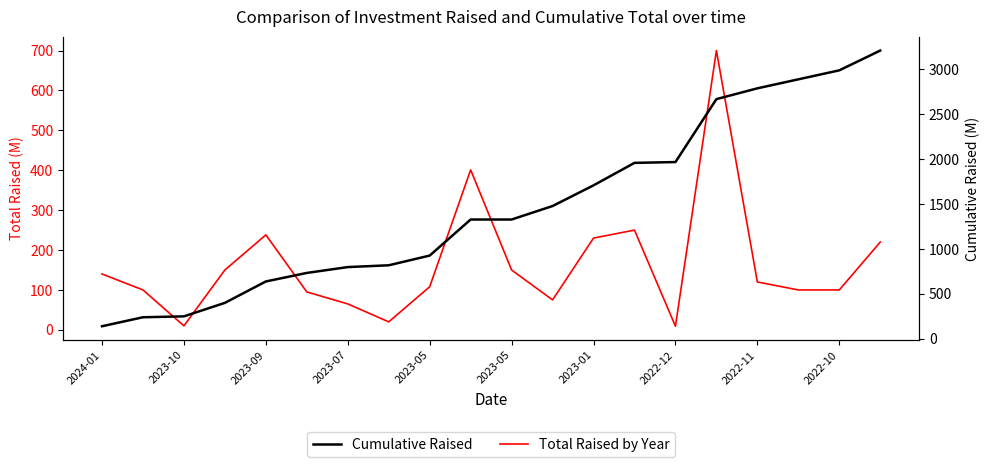

What are all the series names shown in the legend?

Total Raised by Year, Cumulative Raised